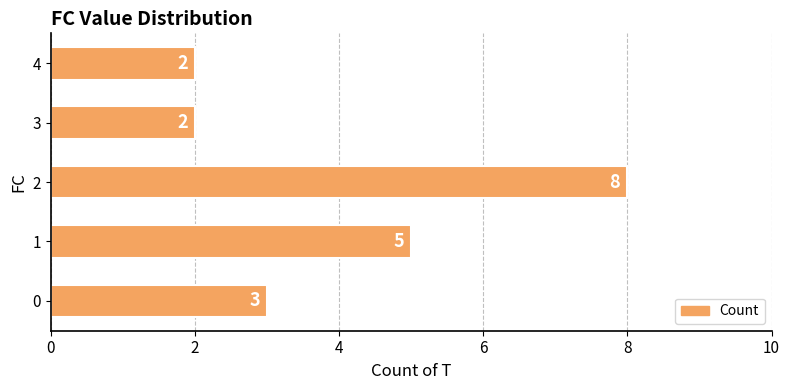

What is the sum of the values at 0 and 1?

8